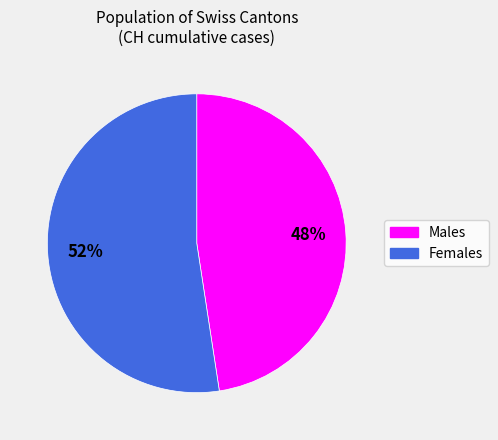

To the nearest percent, what is the average slice percentage?

50%